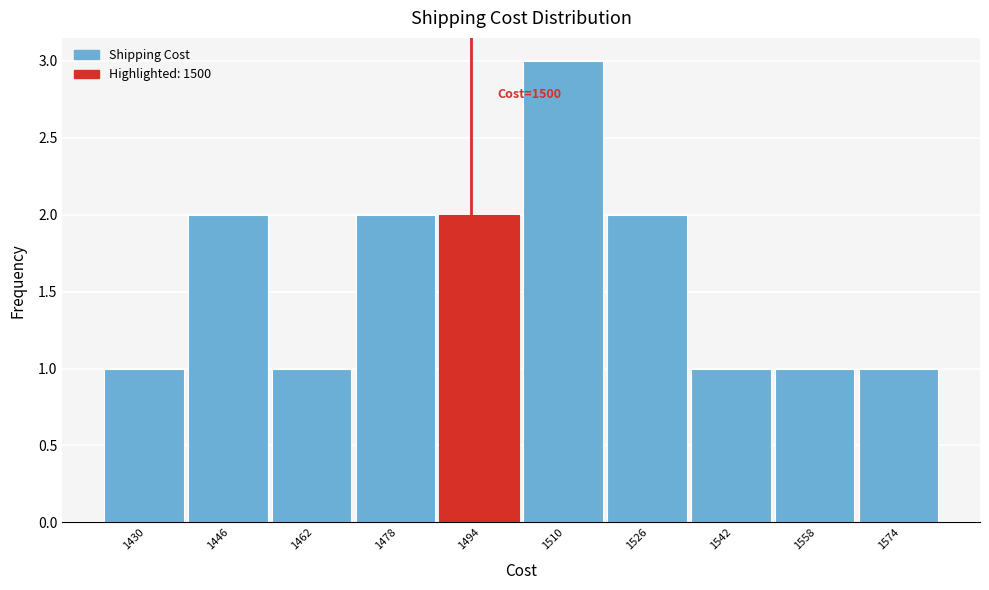

Reading left to right, what are all the values shown in this chart?

1	2	1	2	2	3	2	1	1	1